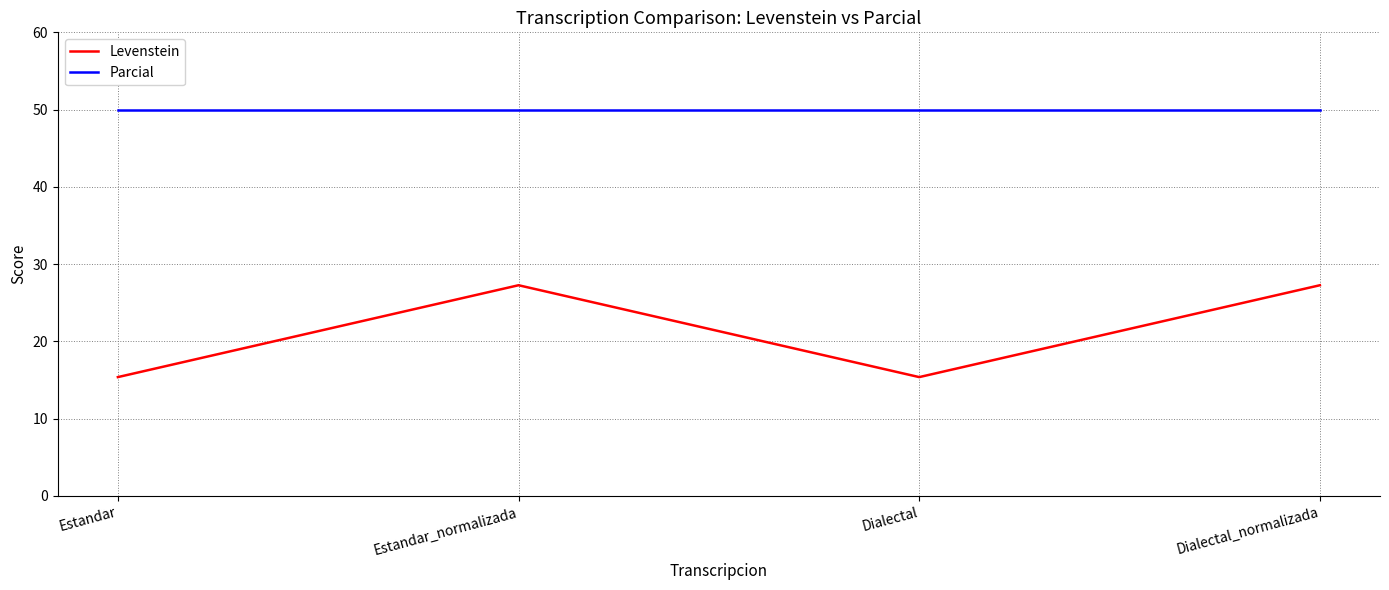

What is the sum of all Levenstein values?

85.3